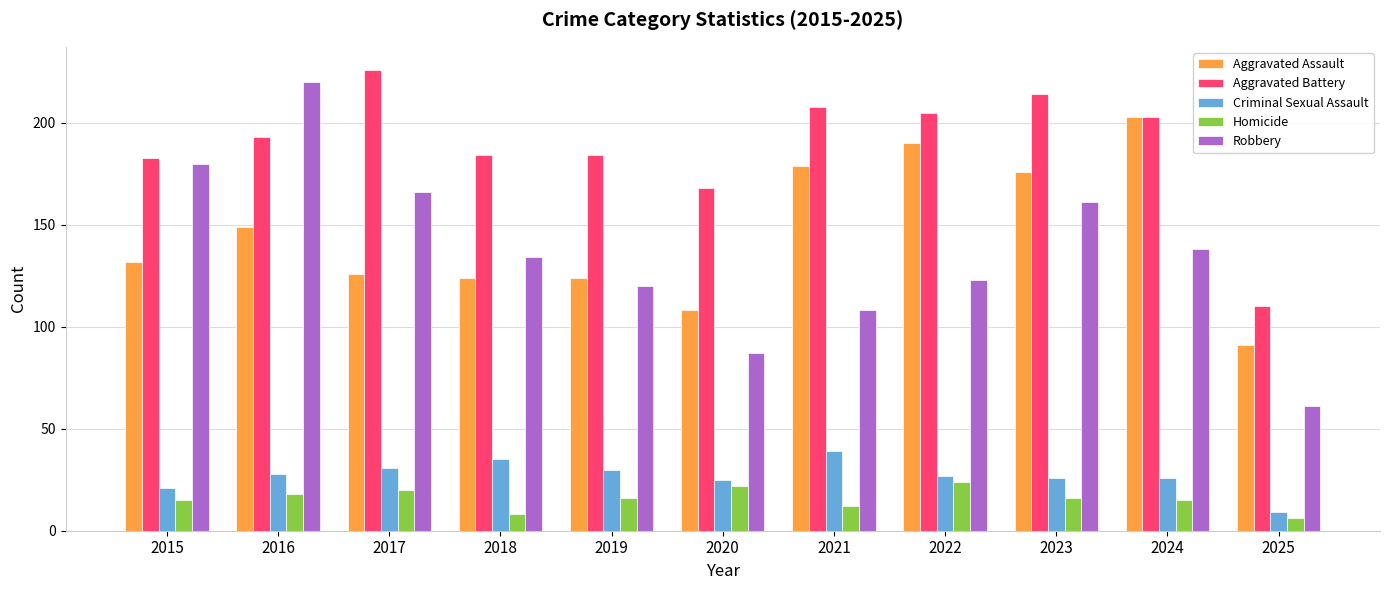

What is the value of the Criminal Sexual Assault bar at the 9th from the left?

26